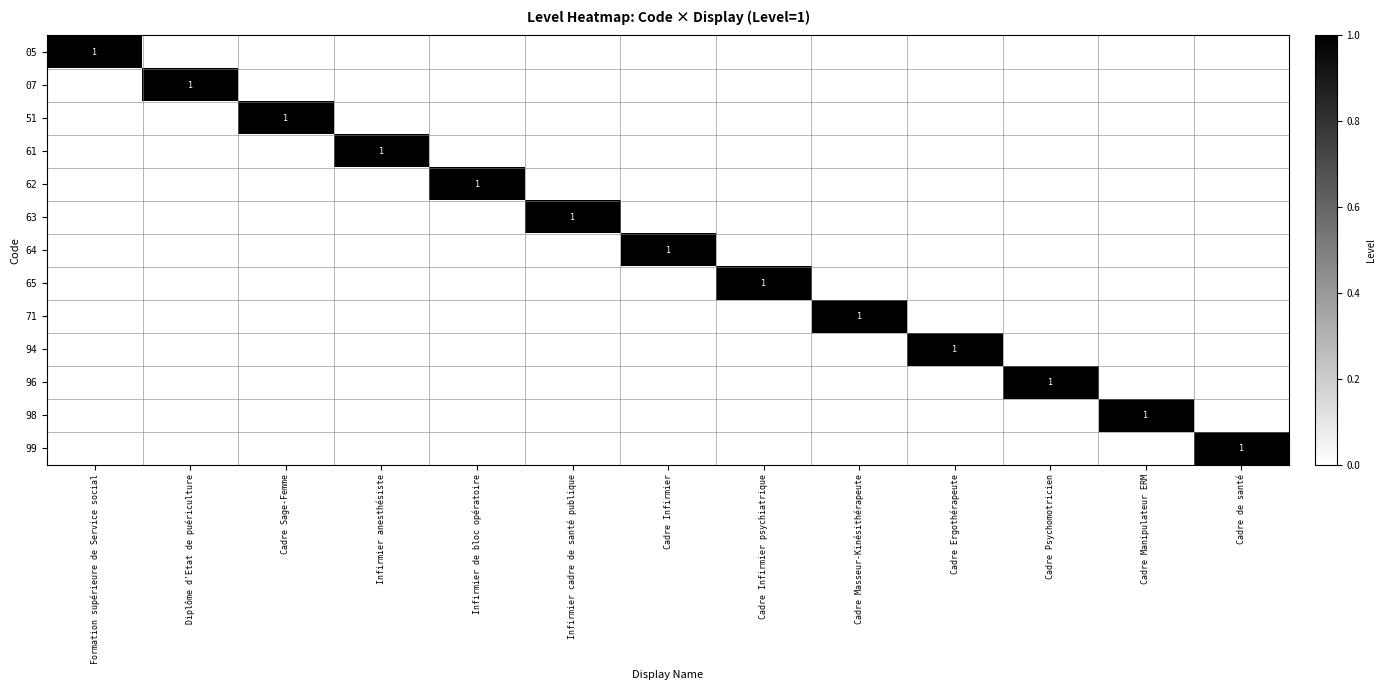

What is the total value across all series at Infirmier cadre de santé publique?

1